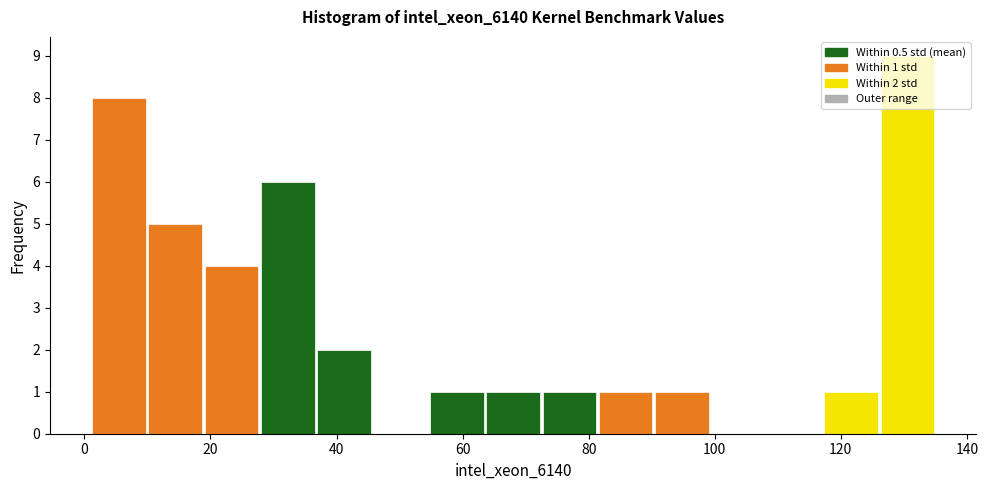

Over which range of the x-axis is the bar tallest?

126 to 136